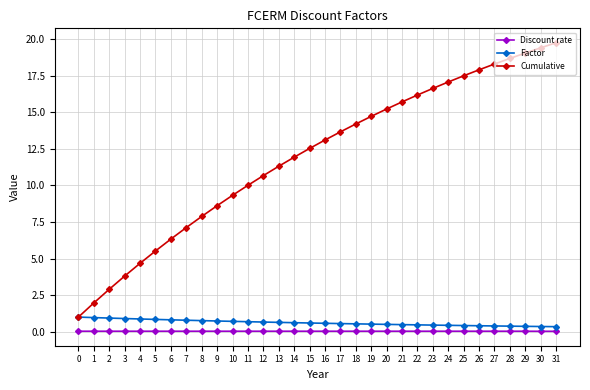

True or false: Discount rate and Cumulative cross at least once.

False